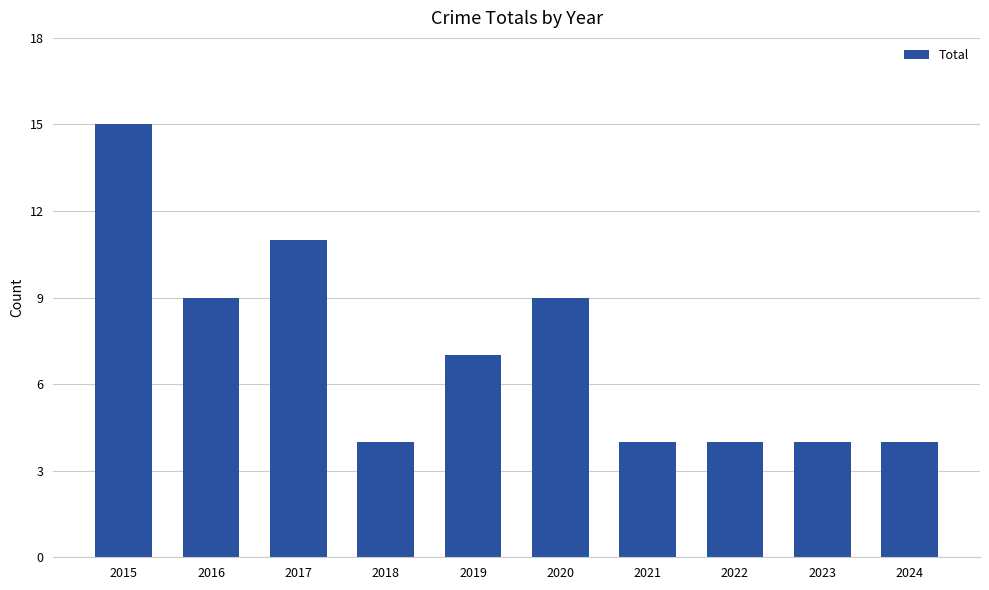

What is the ratio of the value at 2017 to the value at 2015?

0.7